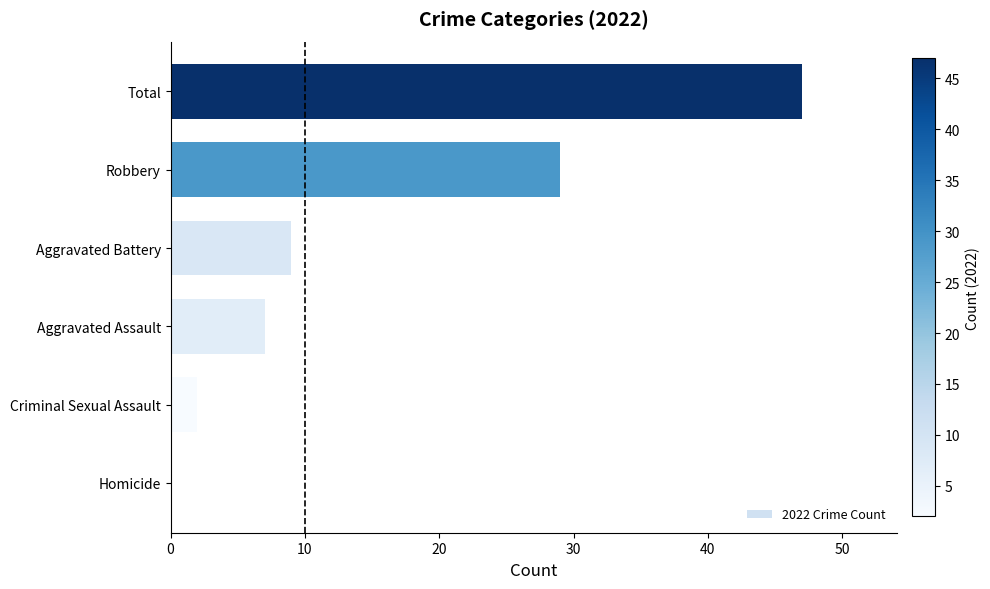

Are the bars grouped side by side (vs. stacked)?

No